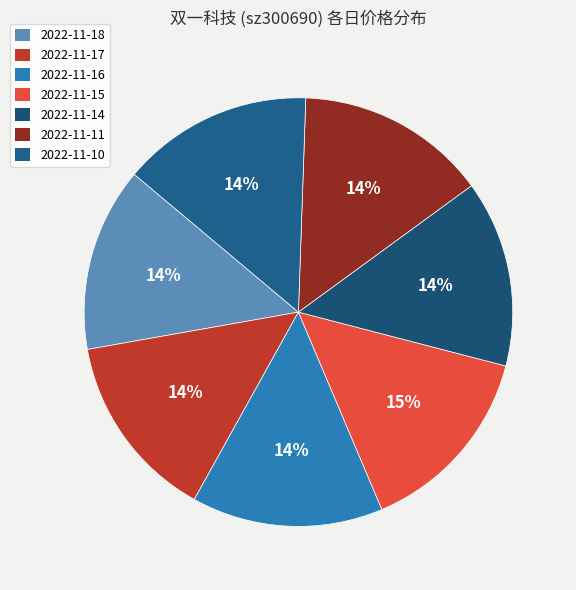

The 2022-11-14 slice represents 1% of the pie. True or false?

False